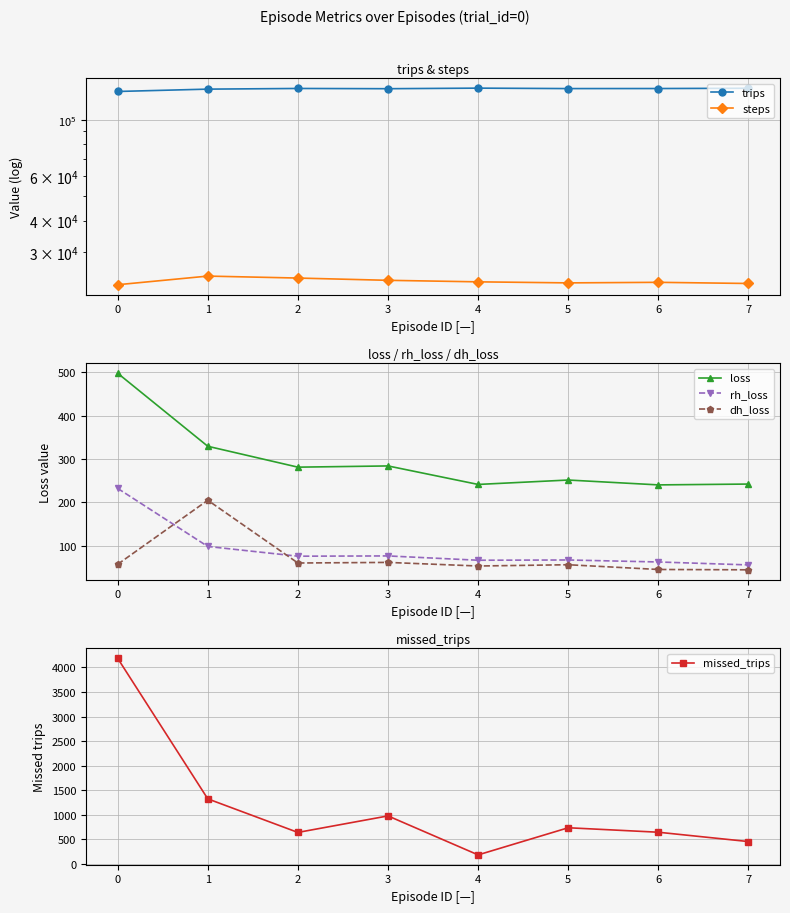

True or false: steps and dh_loss intersect in this chart.

False